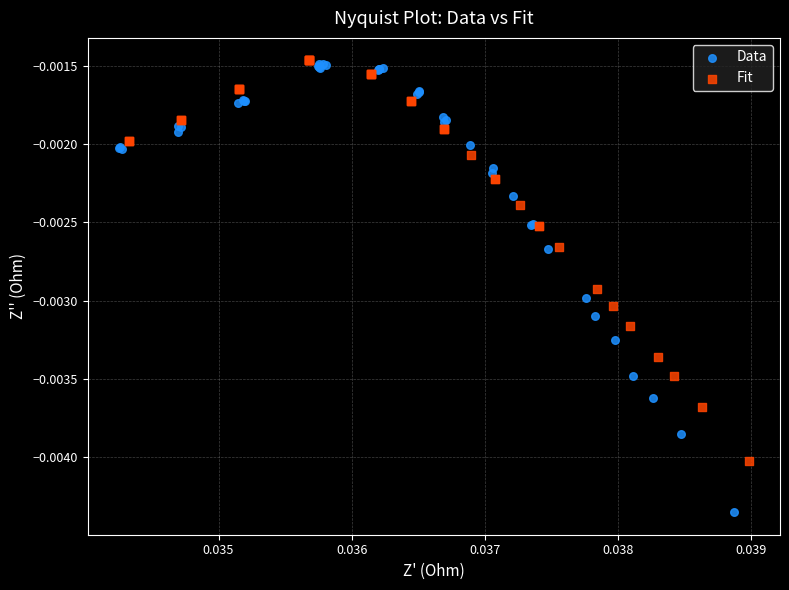

Which series has the largest Y range (max minus min)?

Data